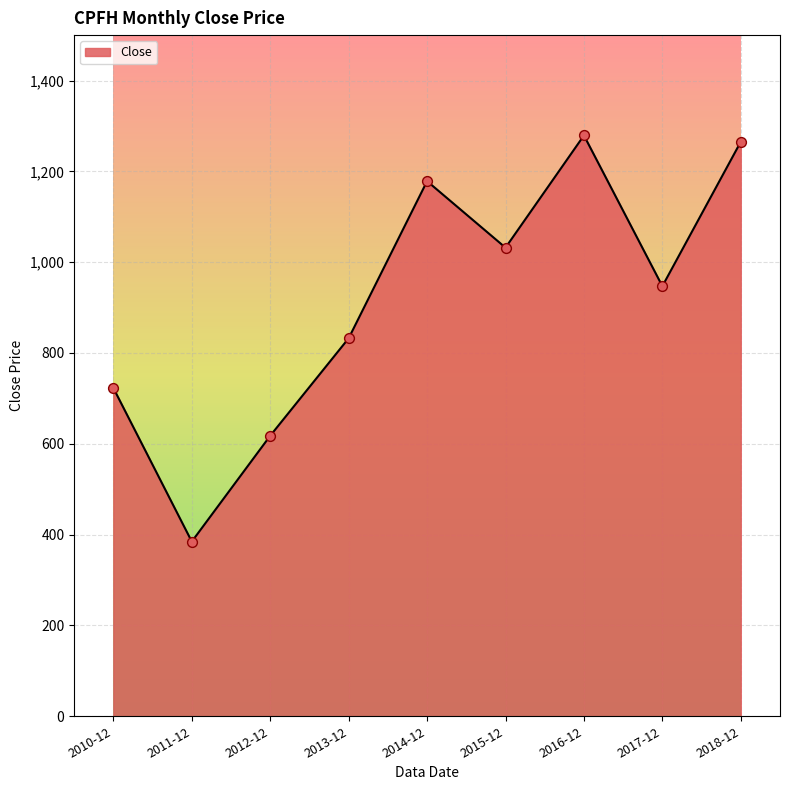

Approximately how many times larger is the value at 2015-12 compared to 2017-12?

1.1